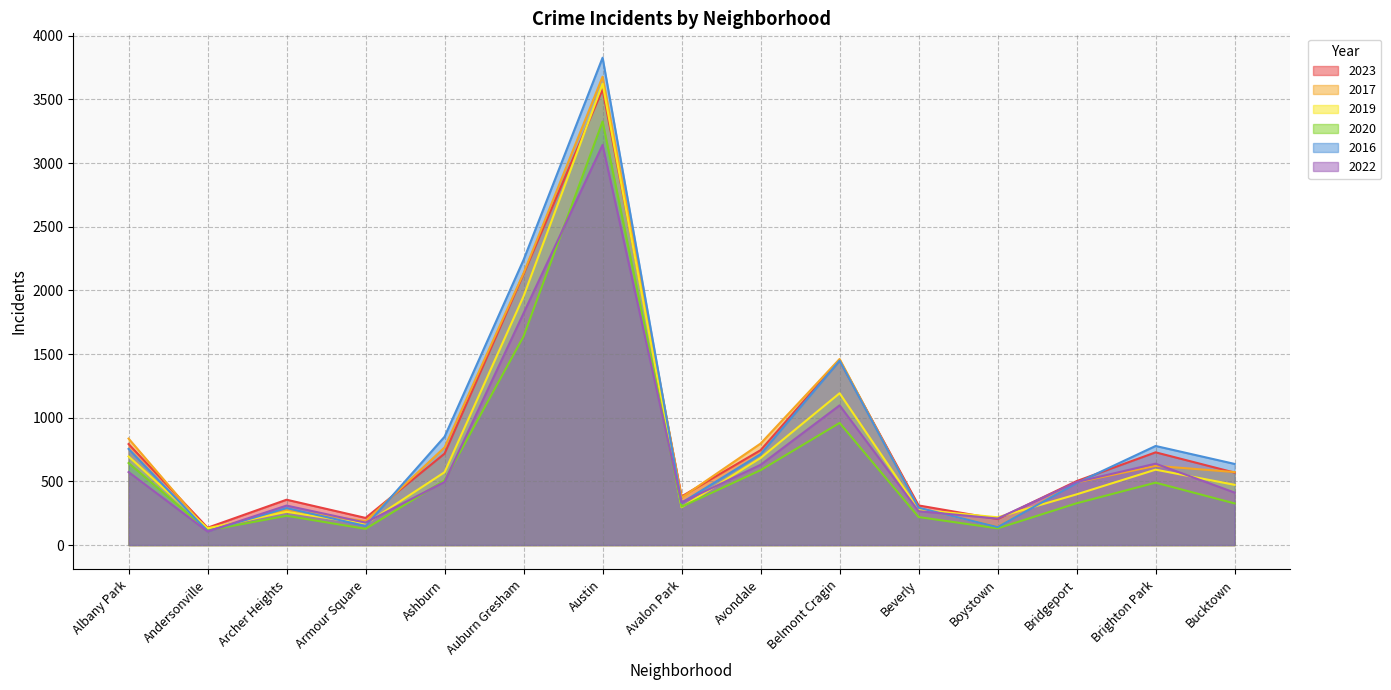

Which series changed the most between Albany Park and Archer Heights?

2017